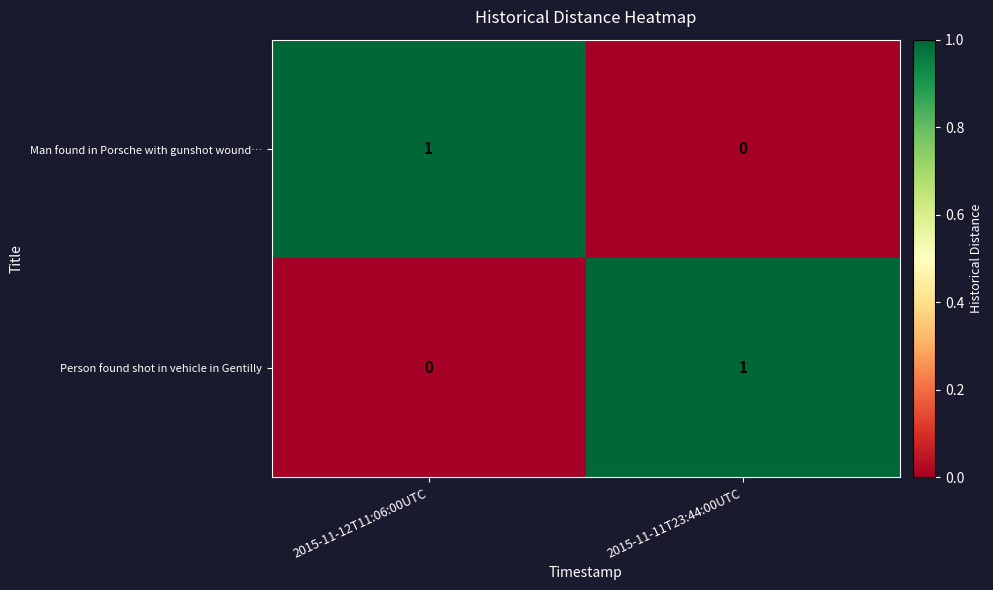

What is the difference between the highest and lowest values at 2015-11-12T11:06:00UTC?

1